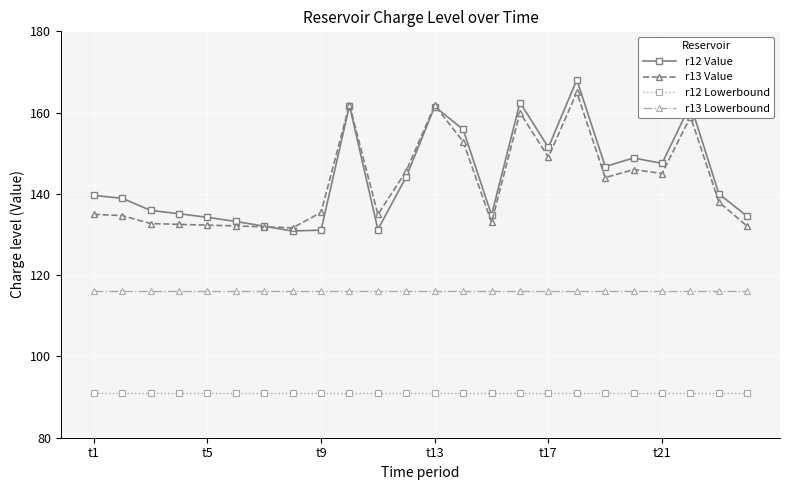

What is the minimum value shown in the chart?

91.0